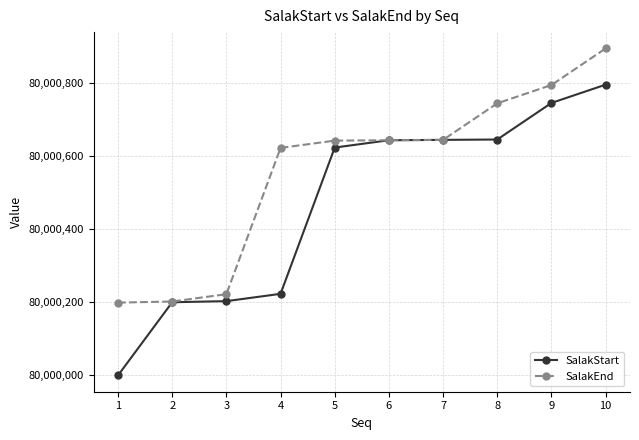

At 1, list the series in order from largest to smallest.

SalakEnd, SalakStart